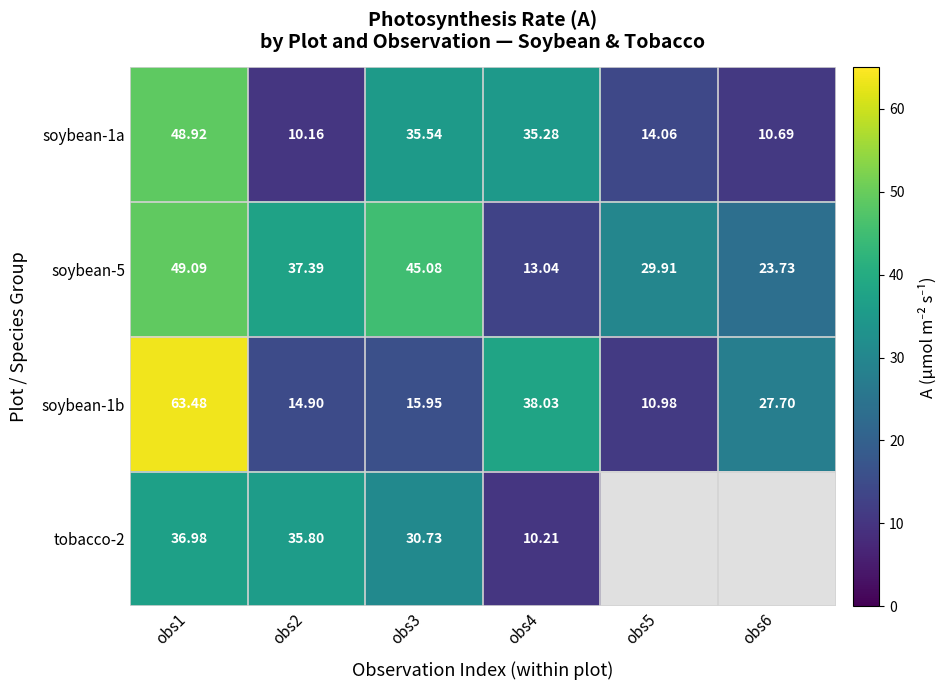

At which label does soybean-1b first exceed 27?

obs1